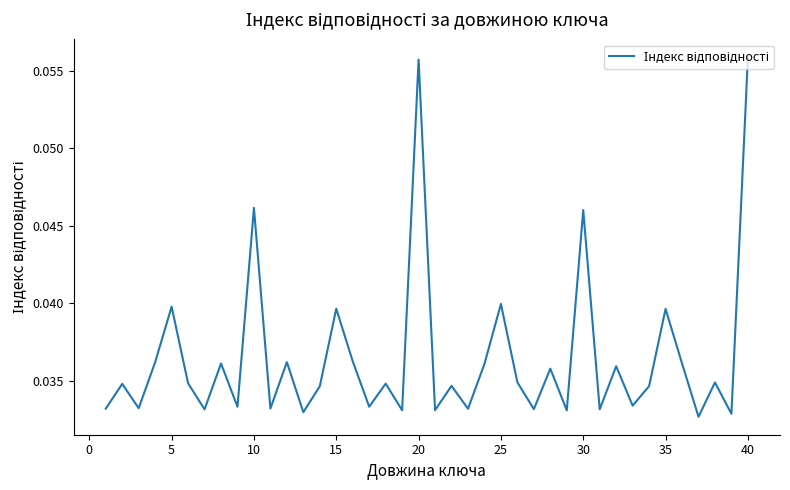

How many lines are shown in the chart?

1